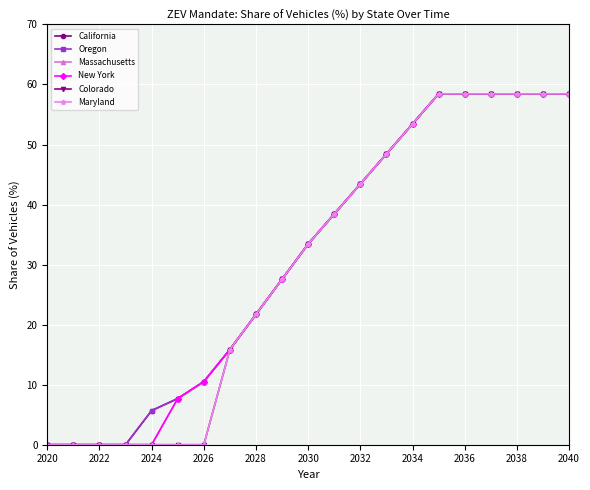

Is this an area chart (filled region under the line)?

No